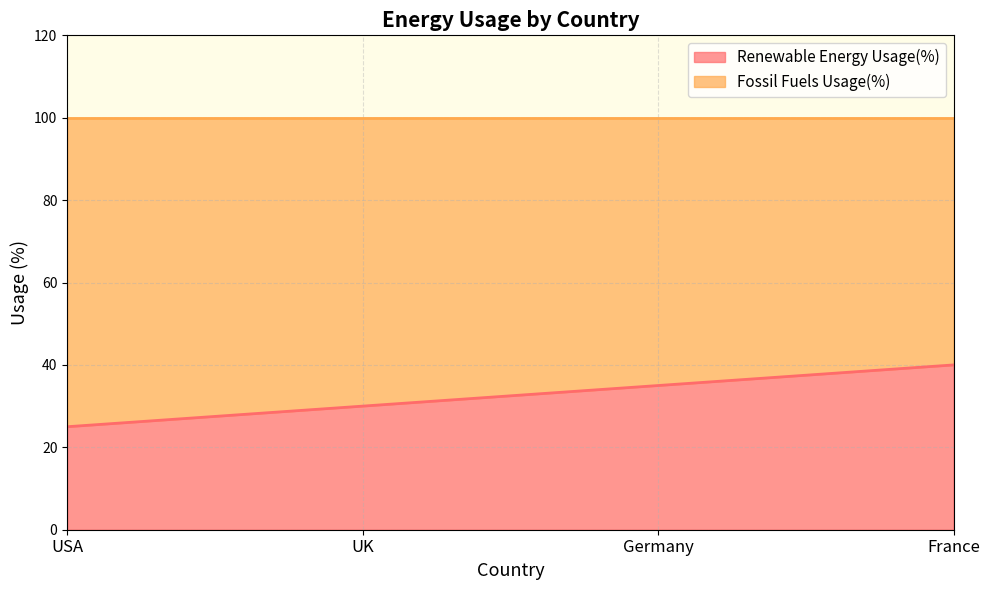

What is the difference between the maximum and minimum values?

15